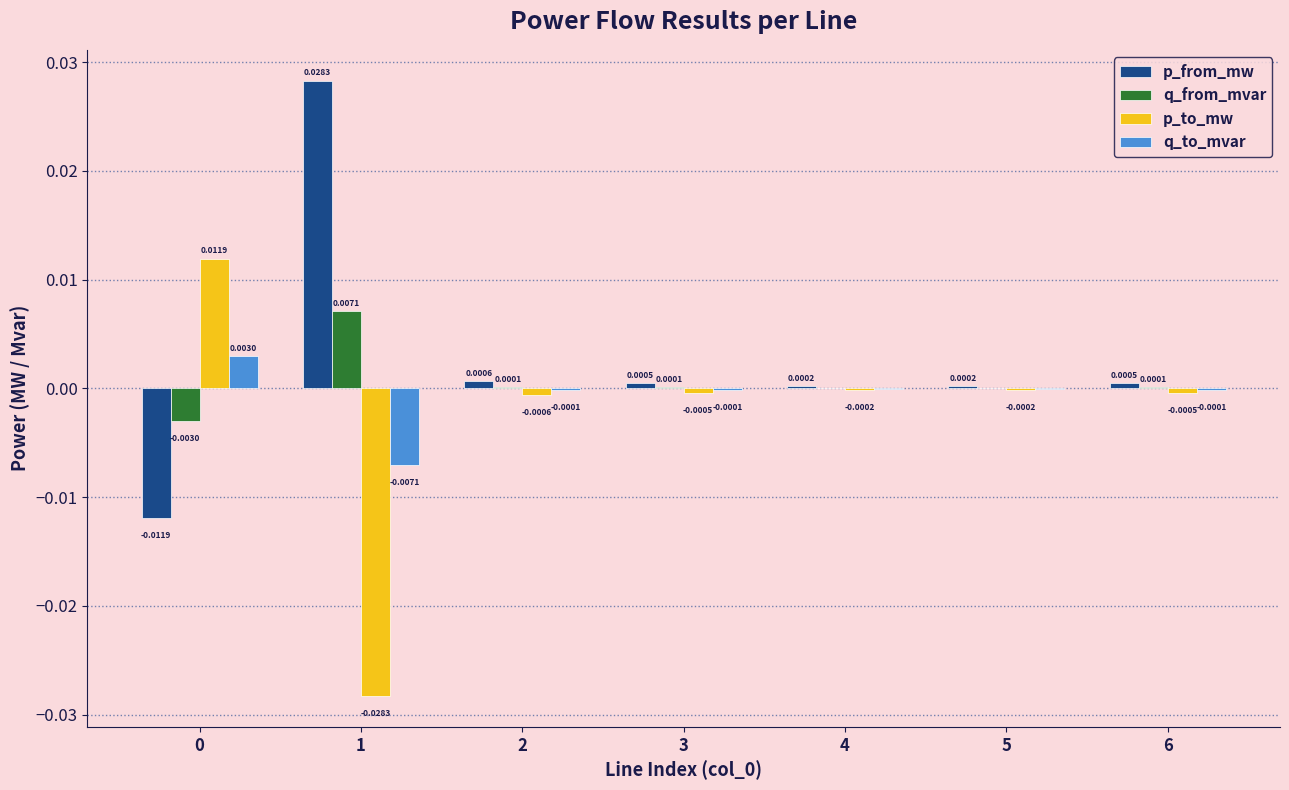

How many positive values does the p_to_mw series have?

1